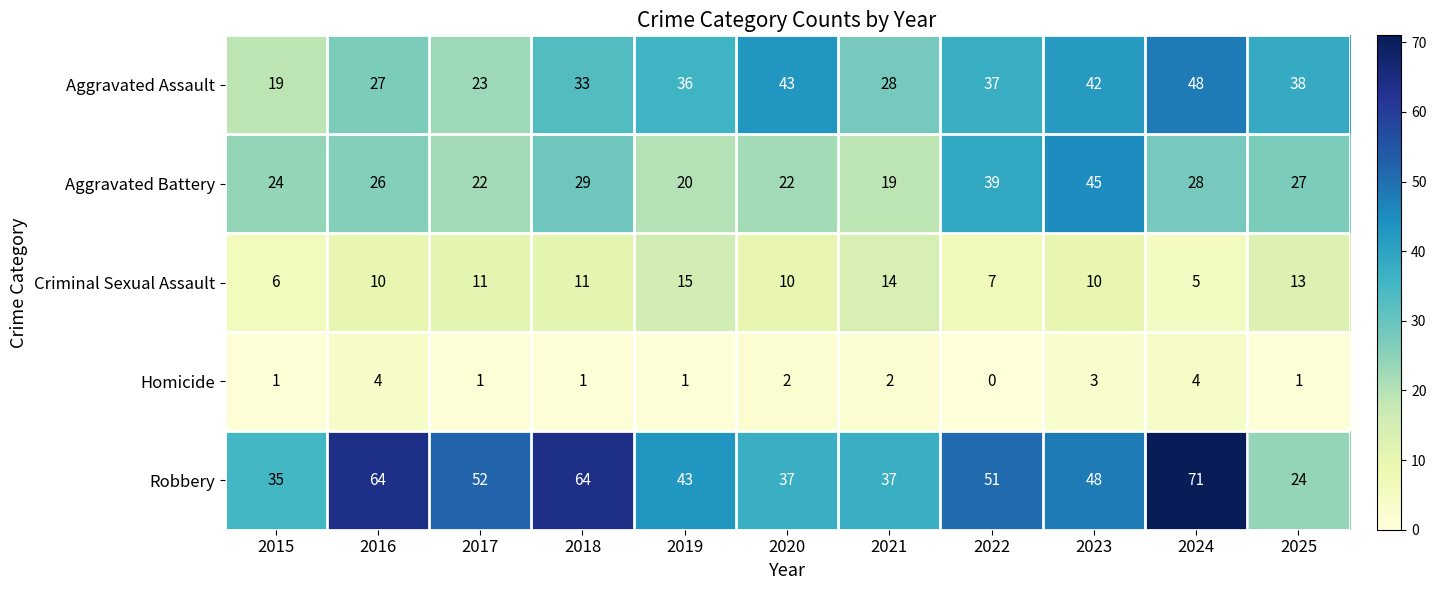

At which label is Aggravated Assault closest to 33?

2018